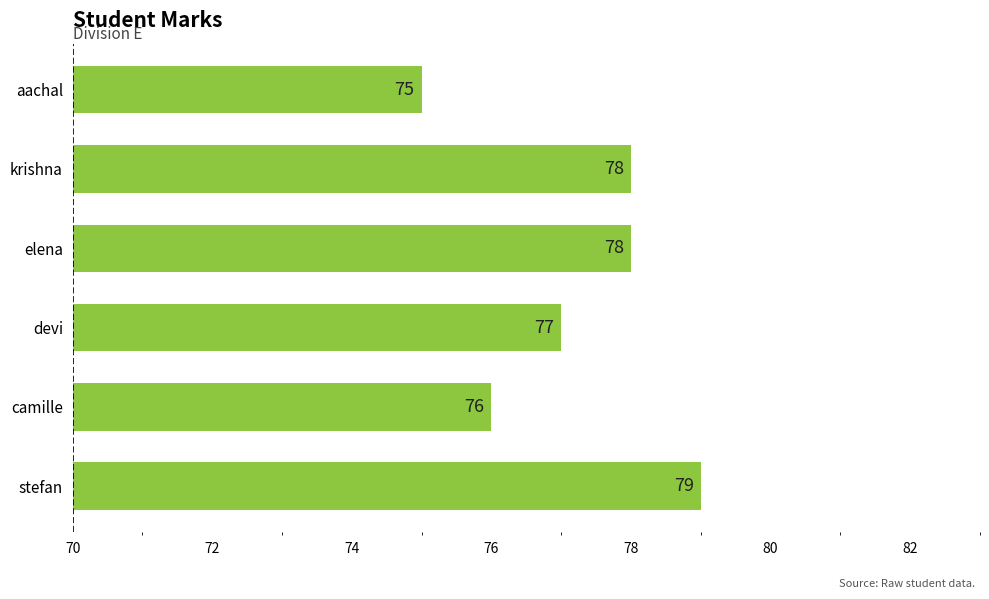

What is the change in value from aachal to stefan?

+4